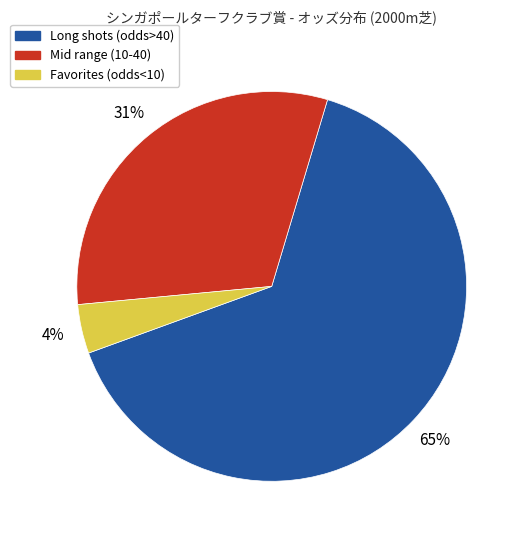

To the nearest percent, what portion does Favorites (odds<10) represent?

4%